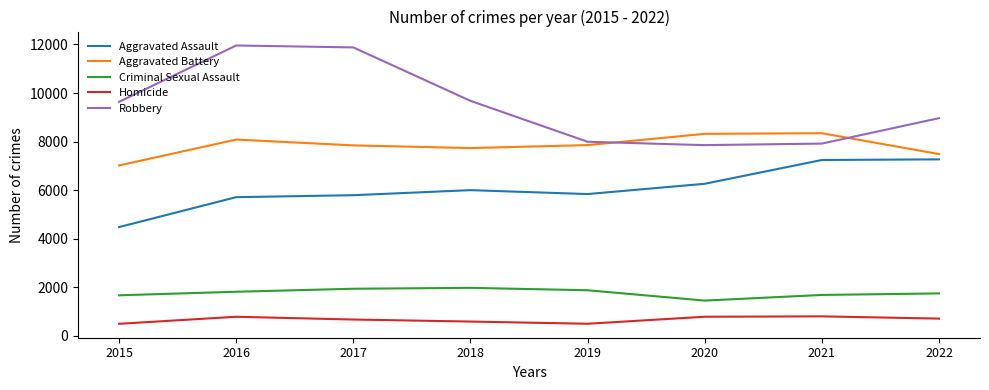

What value does the Criminal Sexual Assault series have at 2015, to the nearest 100?

1700